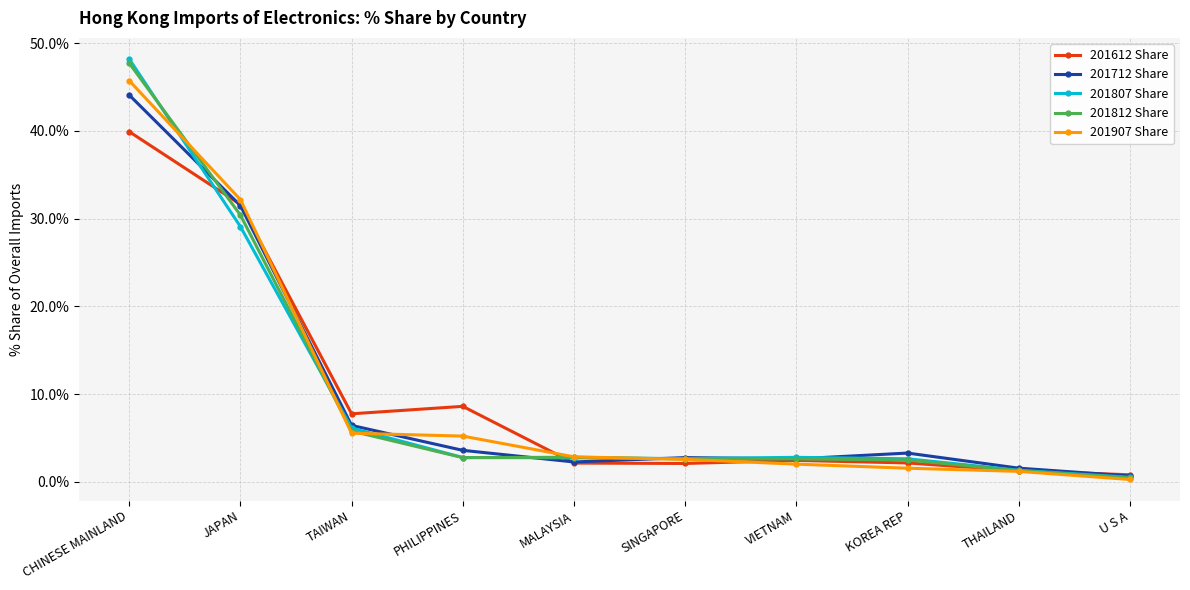

What is the maximum value shown in the chart?

48.2